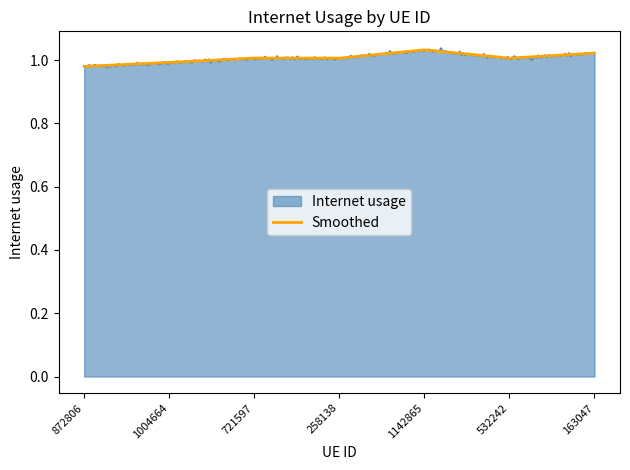

Does the chart display data point markers on the line(s)?

No